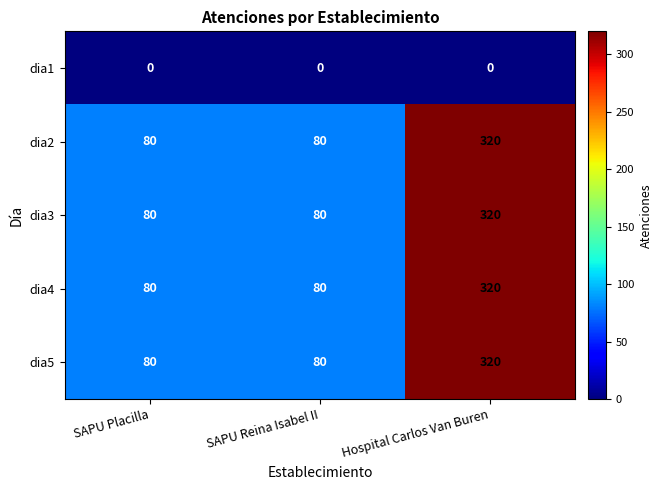

Reading left to right, list all the values displayed in this chart.

dia1: 0	0	0
dia2: 80	80	320
dia3: 80	80	320
dia4: 80	80	320
dia5: 80	80	320